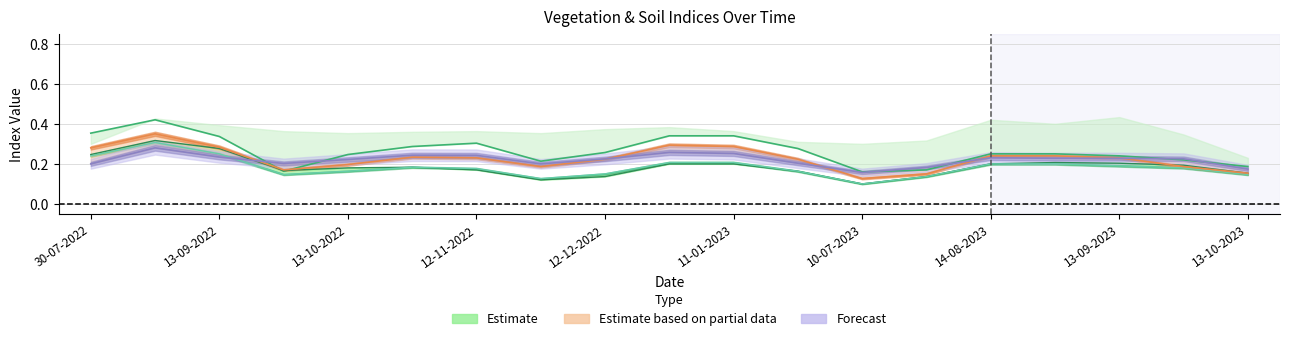

What is the label of the 4th point from the right?

29-08-2023